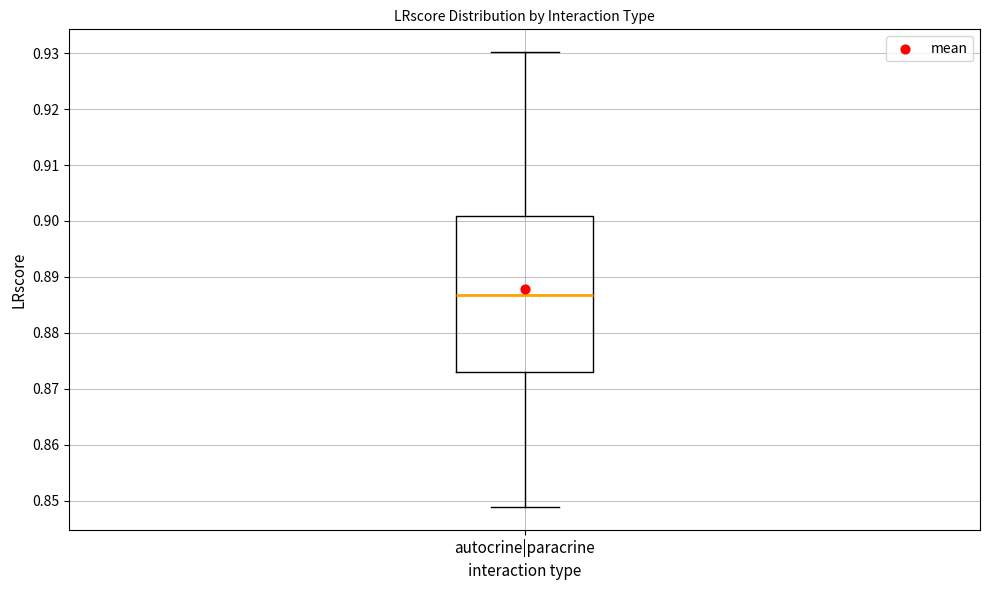

Transcribe this box plot: give where the median line is, the range the box spans, and where the two whiskers end, as read against the y-axis. The values are not printed on the chart, so give them approximately, as read against the axis.

median 0.887, box 0.873 to 0.901, whiskers 0.849 to 0.930